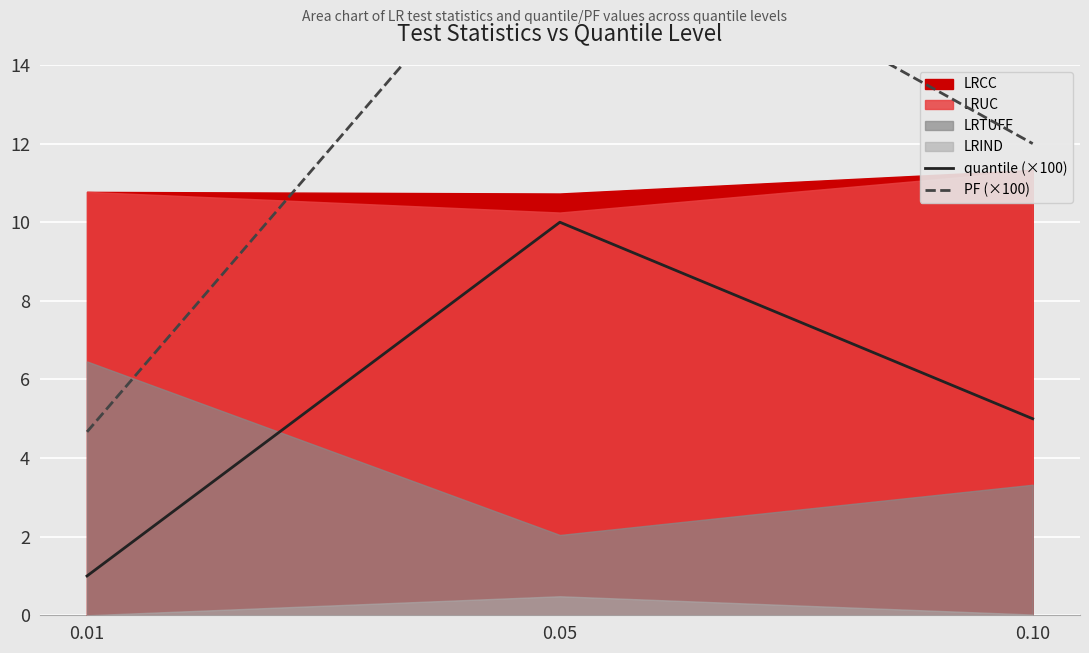

Which series changed the most between 0.05 and 0.10?

PF (×100)